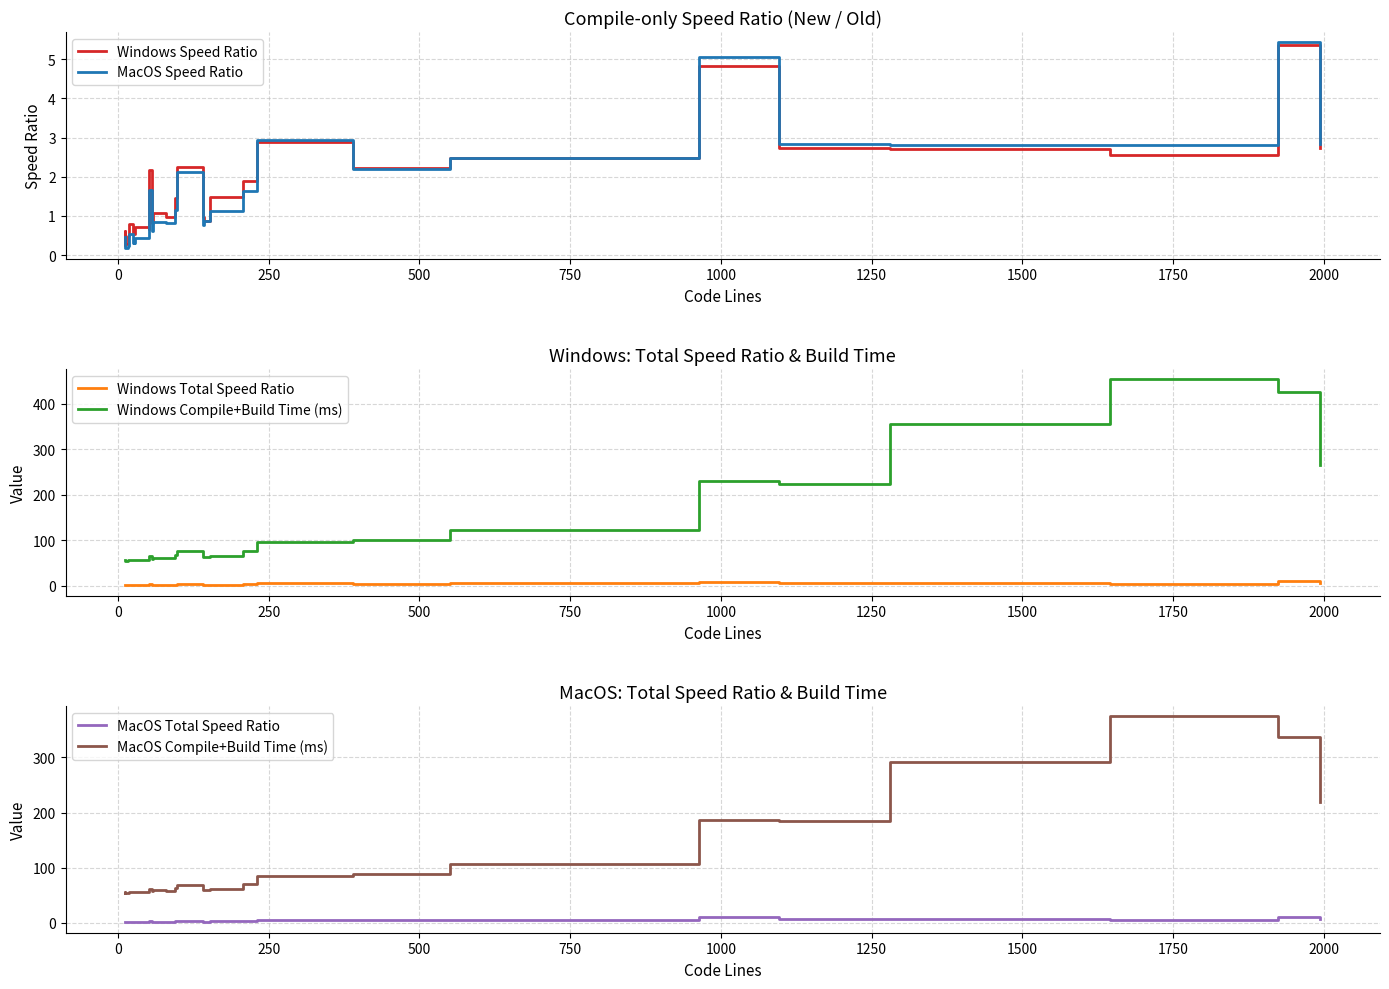

What position from the left is 0?

2